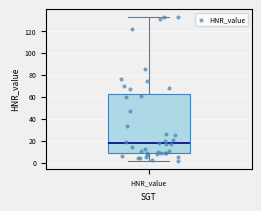

Where does the lower whisker of the box for HNR_value end on the y-axis? The values are not printed on the chart, so give them approximately, as read against the axis.

2